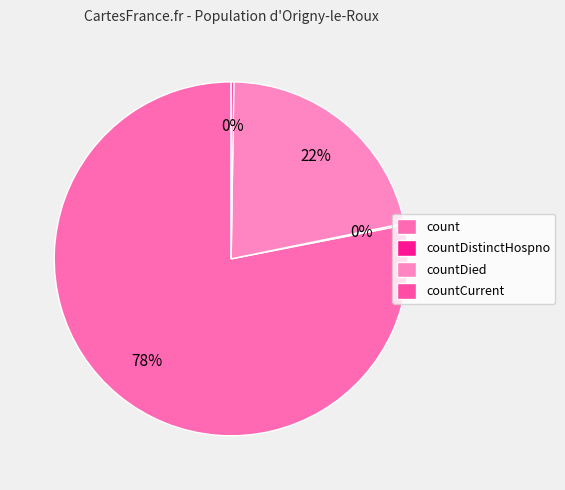

Is it true that count is 78% of the pie?

True